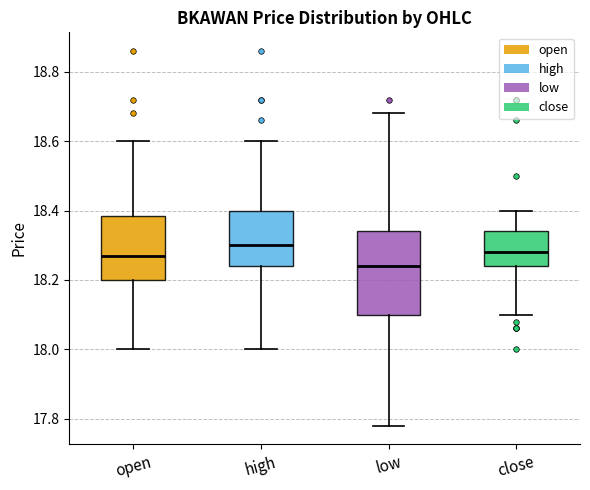

Comparing the boxes themselves (not the whiskers), which one is the tallest?

low